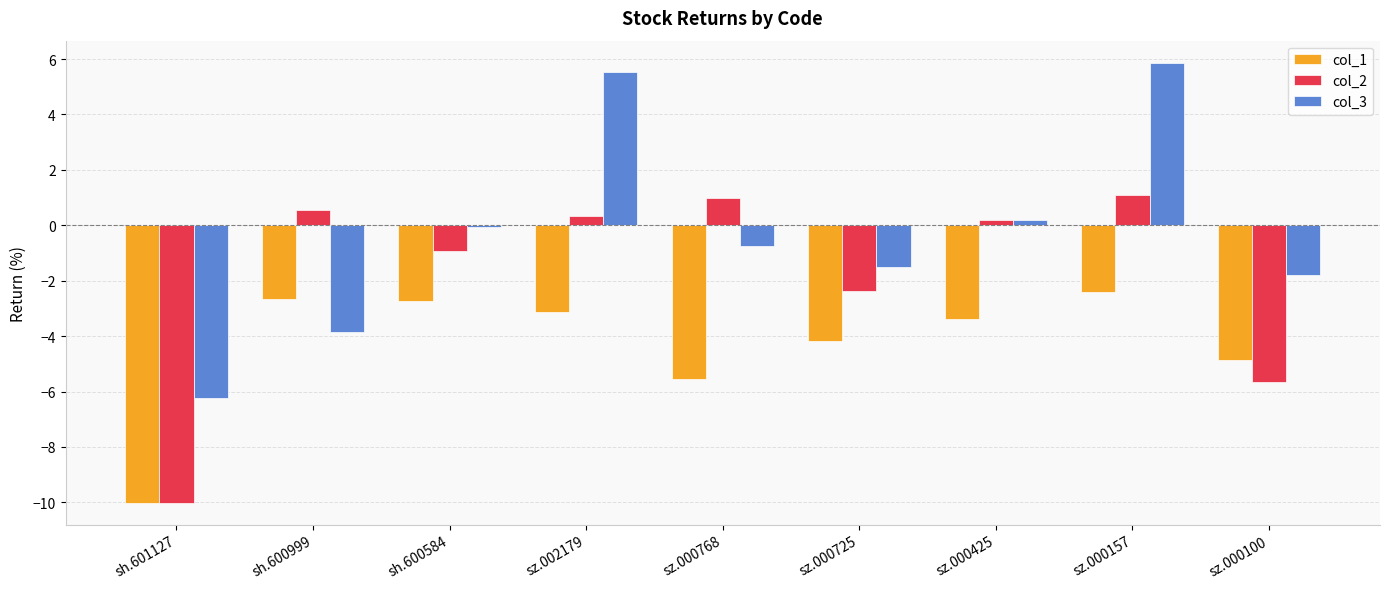

Which series has the largest total across all categories?

col_3